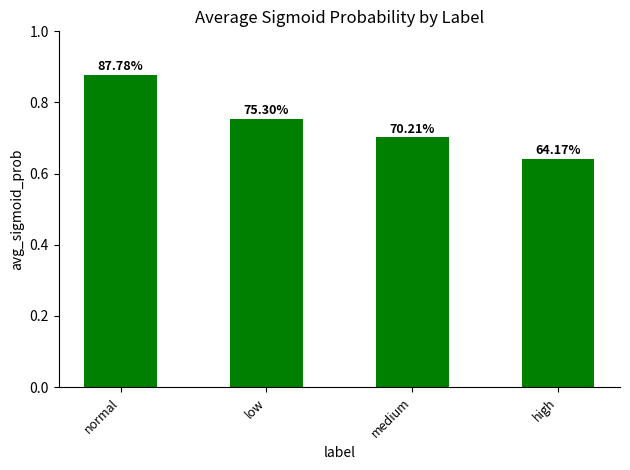

How many bars are there in total?

4